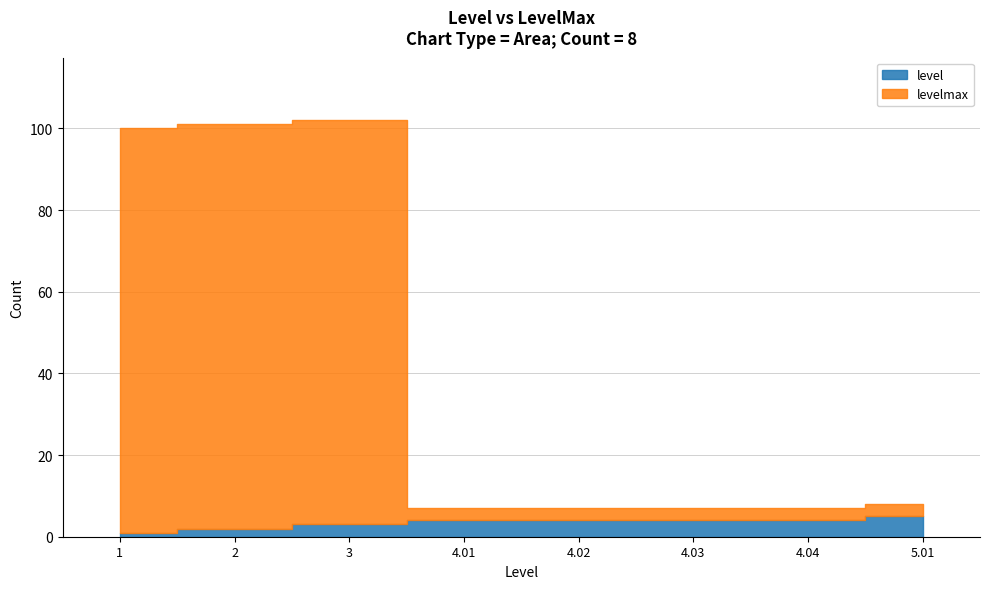

Count the number of categories in the chart.

8